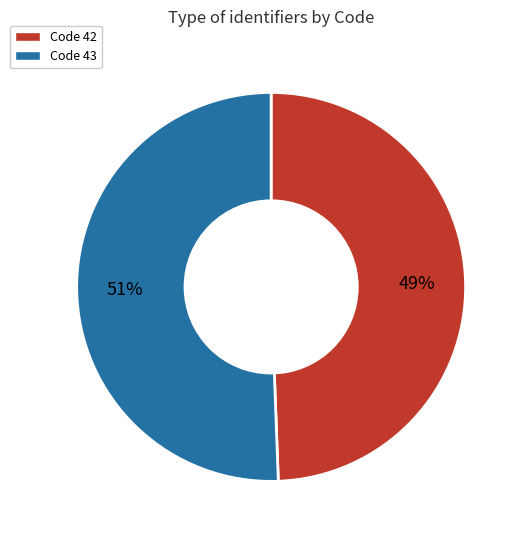

To the nearest percent, what is the average slice percentage?

50%